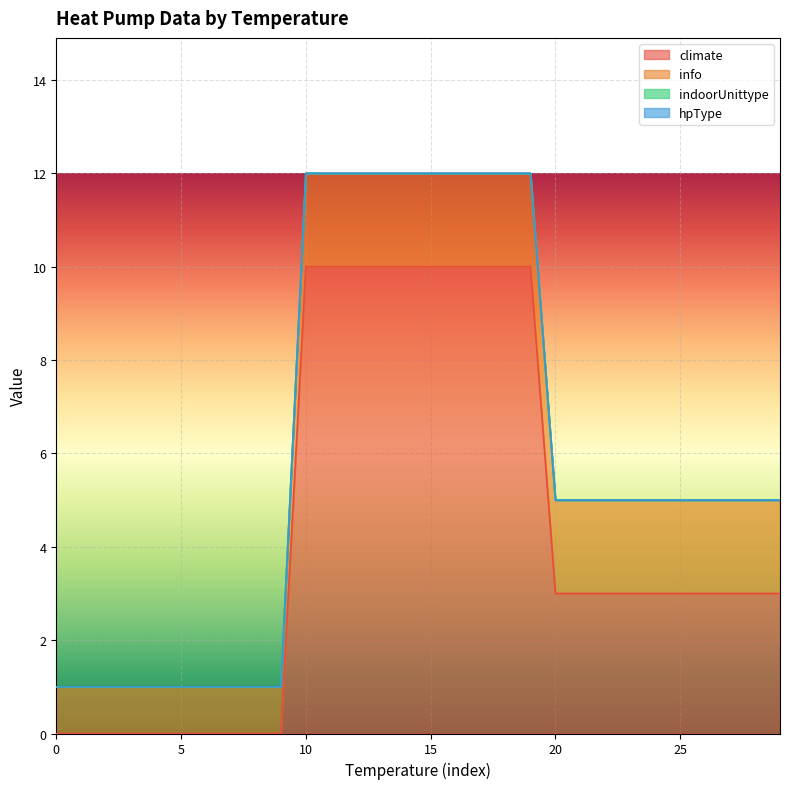

Which has a higher value, 4 or 4?

4